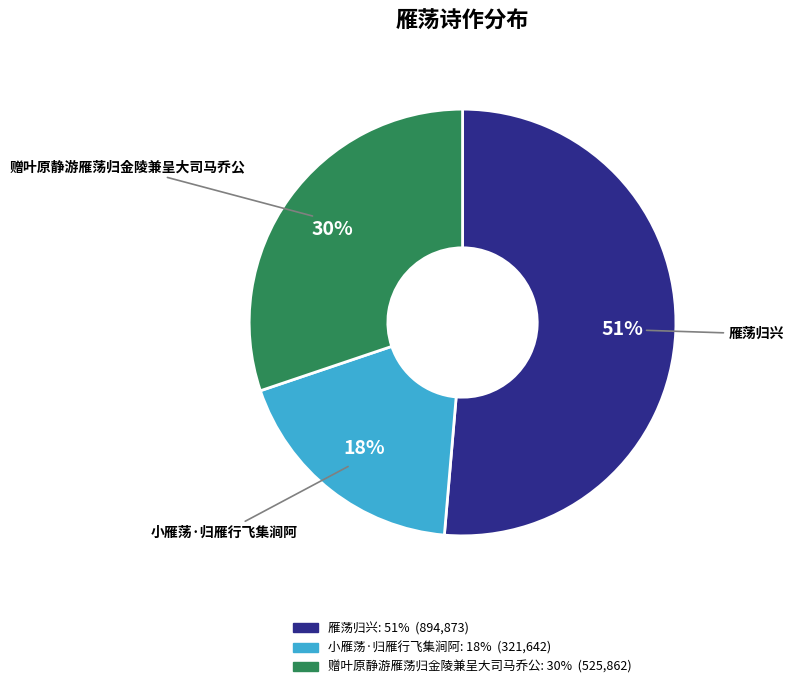

To the nearest percent, what is the difference between the largest and smallest slice percentages?

33%